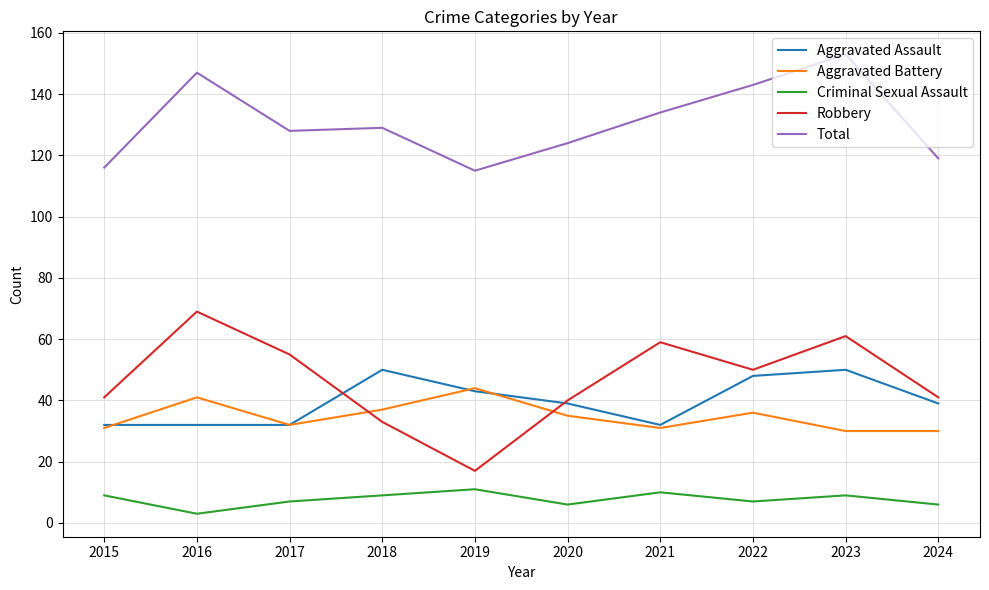

True or false: Aggravated Assault and Total intersect in this chart.

False